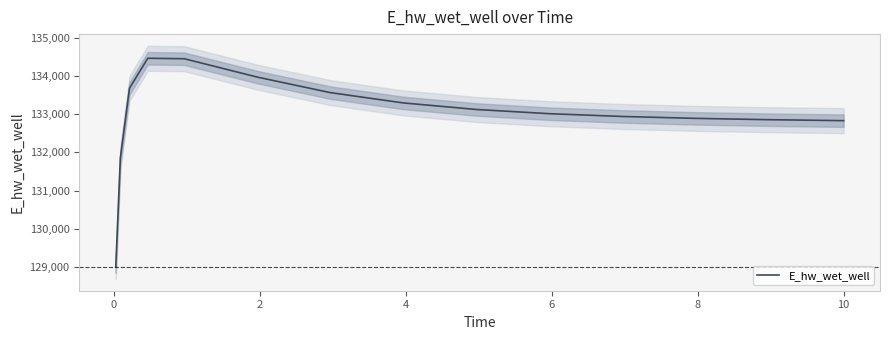

What is the maximum value for E_hw_wet_well?

134465.0